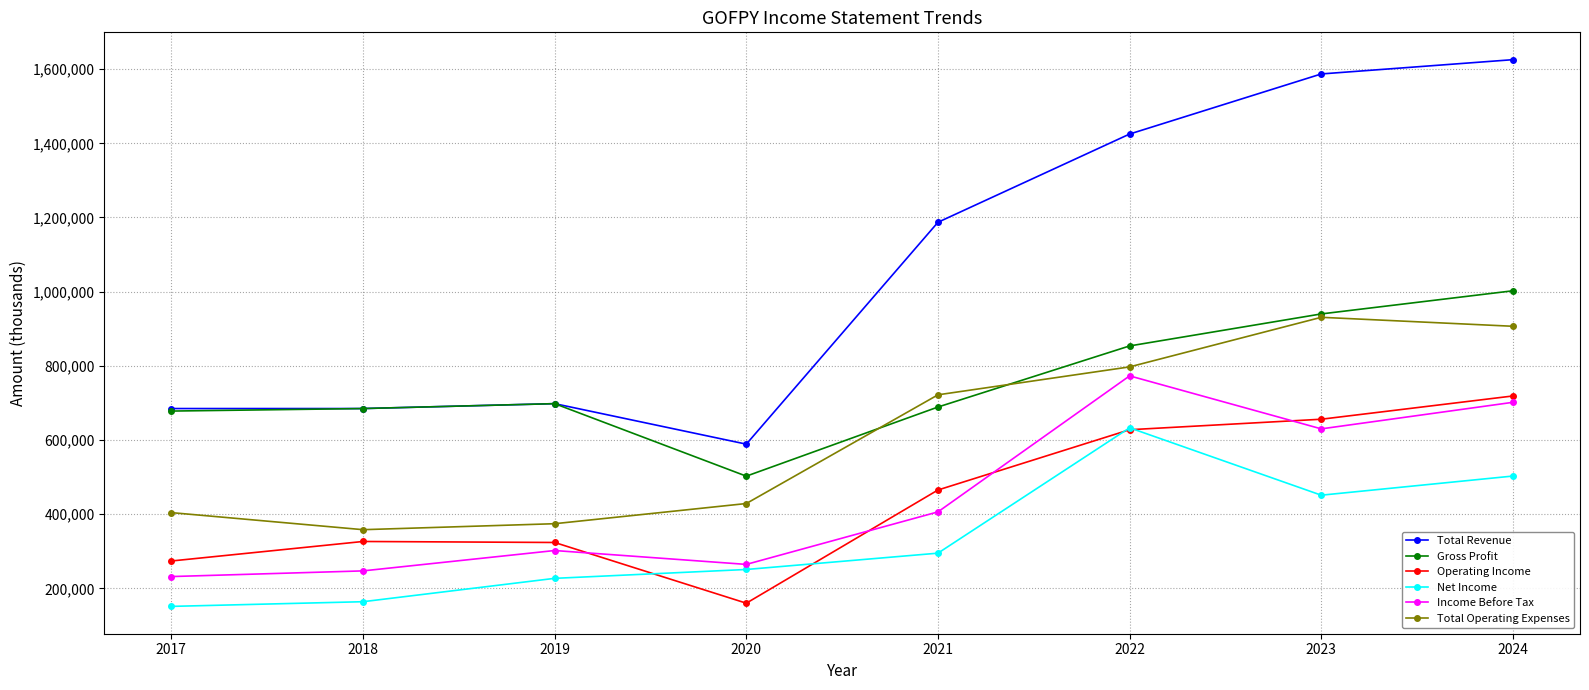

Which series has the largest total across all categories?

Total Revenue